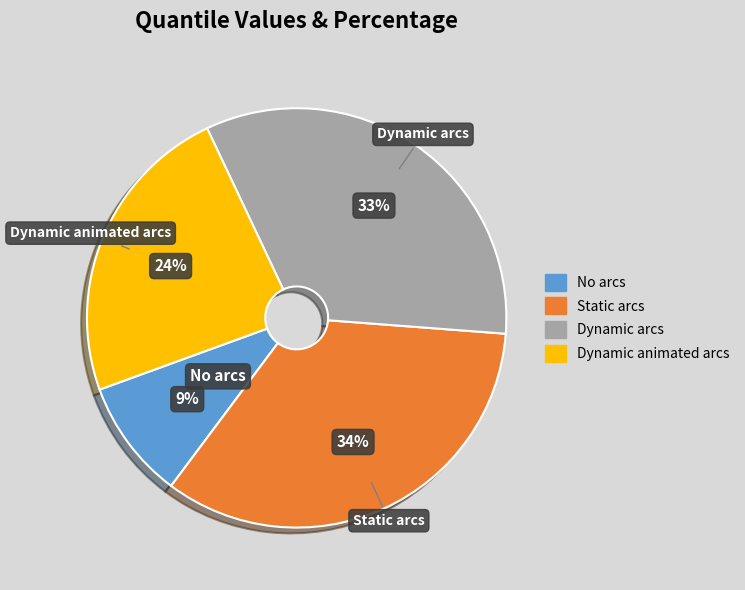

To the nearest percent, what is the combined percentage of Static arcs and No arcs?

43%